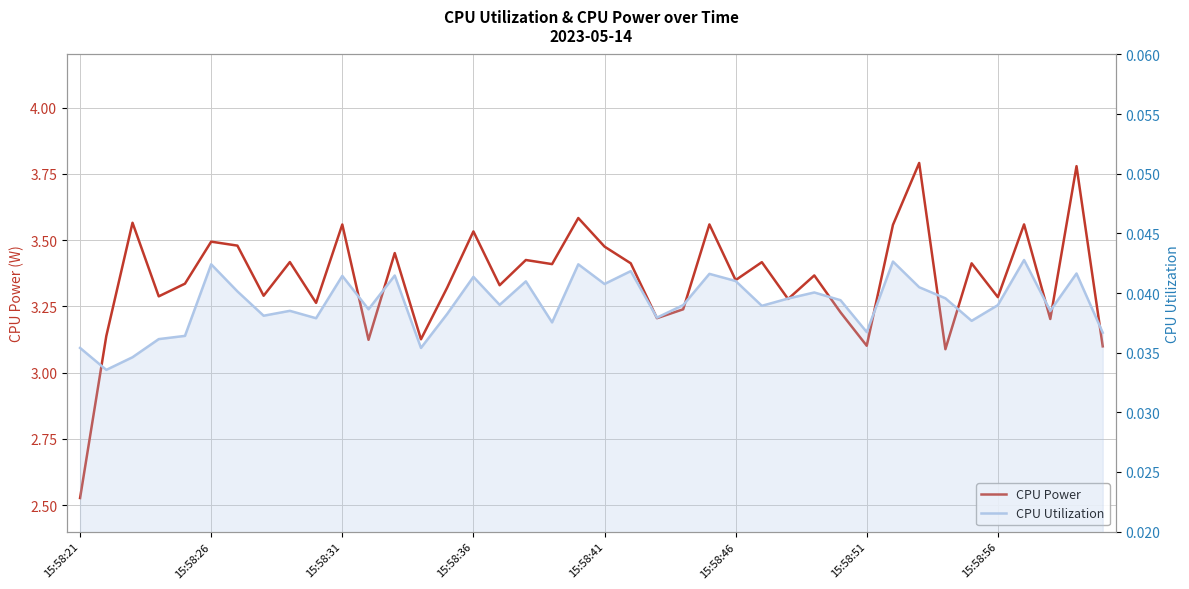

At 14, list the series in order from smallest to largest.

CPU Utilization, CPU Power